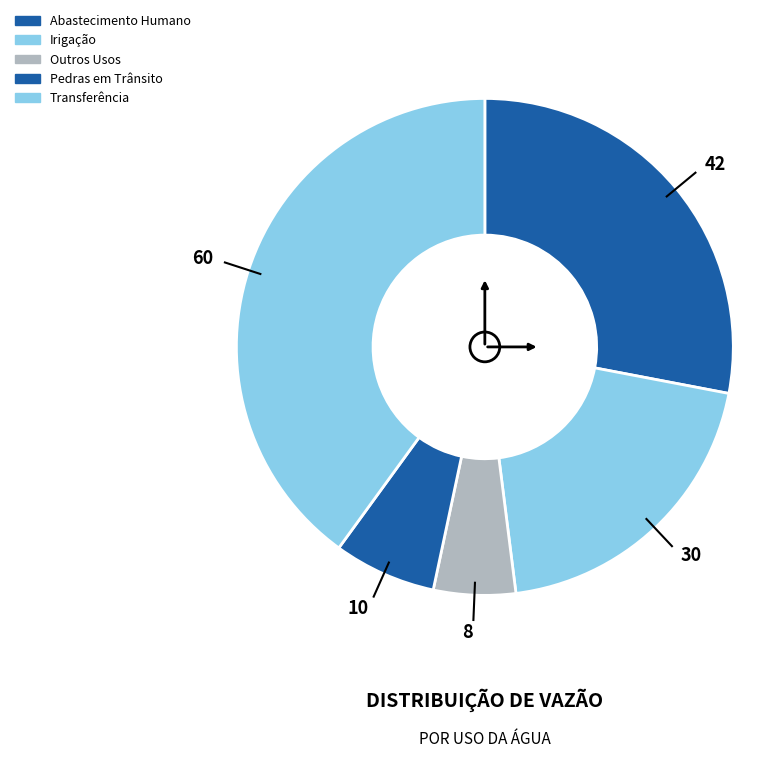

How many segments does this pie chart have?

5